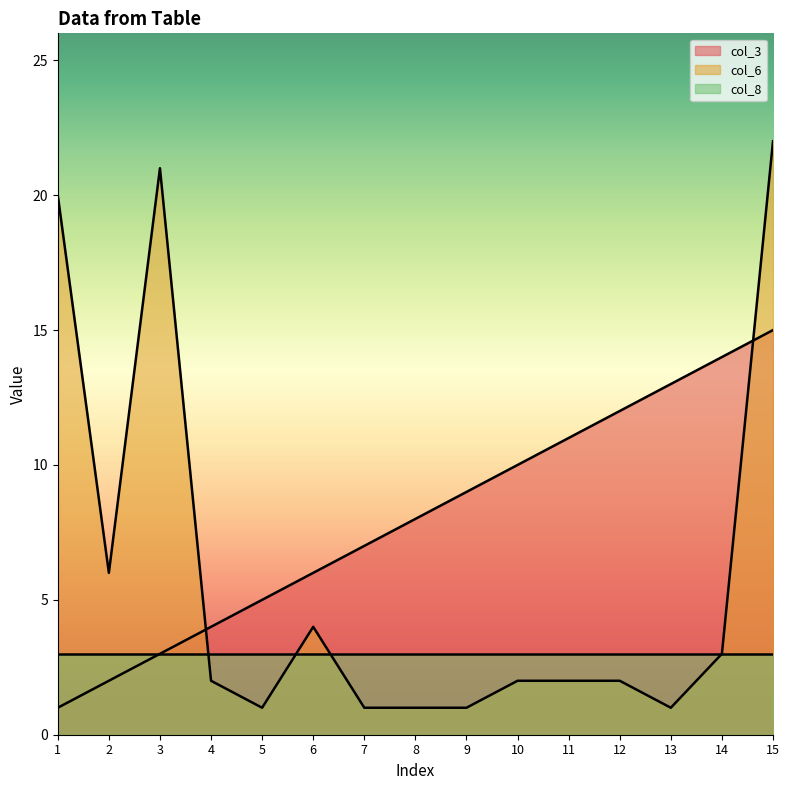

What is the smallest value displayed?

1